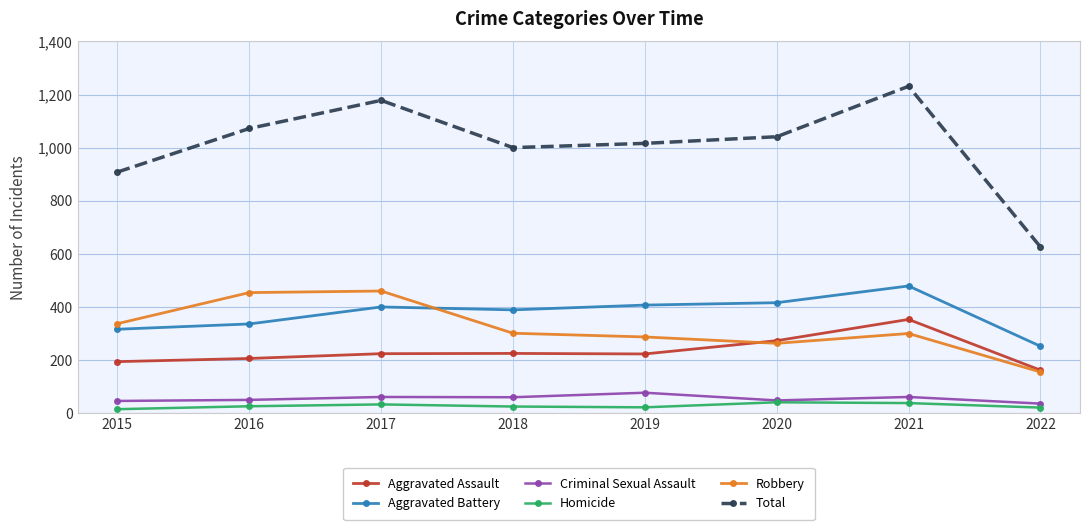

What is the spread (max minus min) of values at 2017?

1145